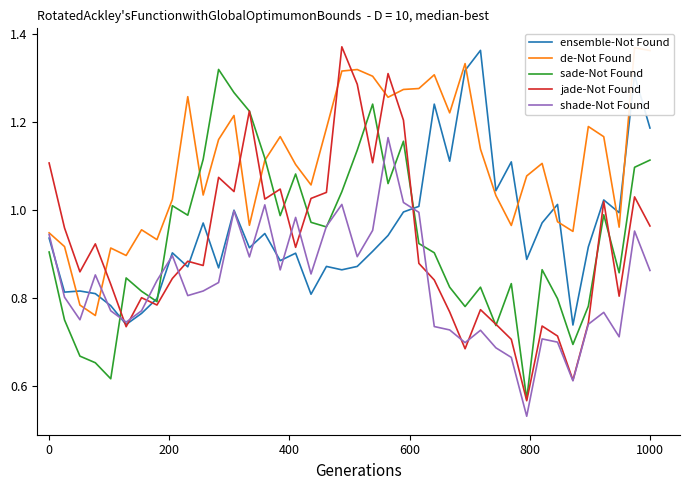

Reading left to right, what are all the values shown in this chart?

ensemble-Not Found: 0.9	0.8	0.8	0.8	0.8	0.7	0.8	0.8	0.9	0.9	1.0	0.9	1.0	0.9	0.9	0.9	0.9	0.8	0.9	0.9	0.9	0.9	0.9	1.0	1.0	1.2	1.1	1.3	1.4	1.0	1.1	0.9	1.0	1.0	0.7	0.9	1.0	1.0	1.3	1.2
de-Not Found: 0.9	0.9	0.8	0.8	0.9	0.9	1.0	0.9	1.0	1.3	1.0	1.2	1.2	1.0	1.1	1.2	1.1	1.1	1.2	1.3	1.3	1.3	1.3	1.3	1.3	1.3	1.2	1.3	1.1	1.0	1.0	1.1	1.1	1.0	1.0	1.2	1.2	1.0	1.4	1.4
sade-Not Found: 0.9	0.8	0.7	0.7	0.6	0.8	0.8	0.8	1.0	1.0	1.1	1.3	1.3	1.2	1.1	1.0	1.1	1.0	1.0	1.0	1.1	1.2	1.1	1.2	0.9	0.9	0.8	0.8	0.8	0.7	0.8	0.6	0.9	0.8	0.7	0.8	1.0	0.9	1.1	1.1
jade-Not Found: 1.1	1.0	0.9	0.9	0.8	0.7	0.8	0.8	0.8	0.9	0.9	1.1	1.0	1.2	1.0	1.0	0.9	1.0	1.0	1.4	1.3	1.1	1.3	1.2	0.9	0.8	0.8	0.7	0.8	0.7	0.7	0.6	0.7	0.7	0.6	0.7	1.0	0.8	1.0	1.0
shade-Not Found: 0.9	0.8	0.8	0.9	0.8	0.7	0.8	0.8	0.9	0.8	0.8	0.8	1.0	0.9	1.0	0.9	1.0	0.9	1.0	1.0	0.9	1.0	1.2	1.0	1.0	0.7	0.7	0.7	0.7	0.7	0.7	0.5	0.7	0.7	0.6	0.7	0.8	0.7	1.0	0.9